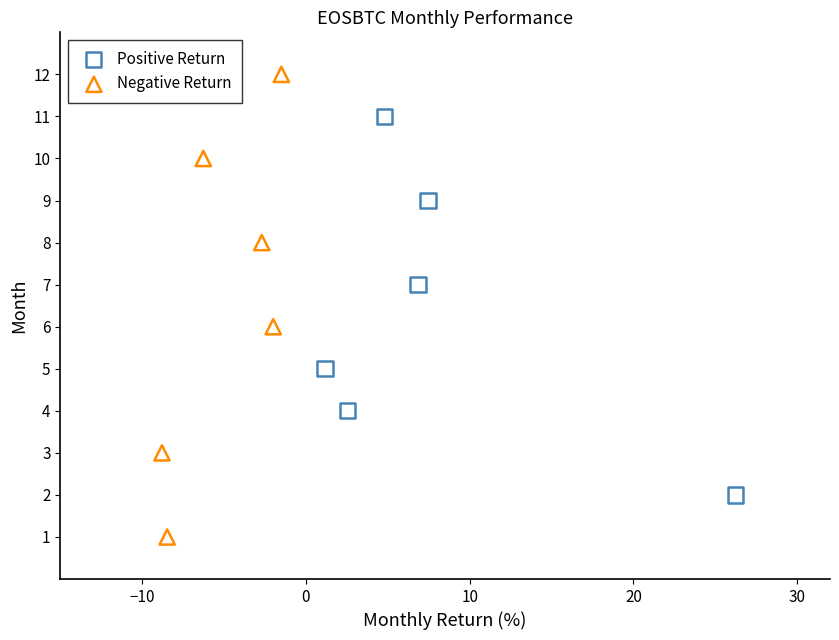

Which series contains the highest Y value?

Negative Return